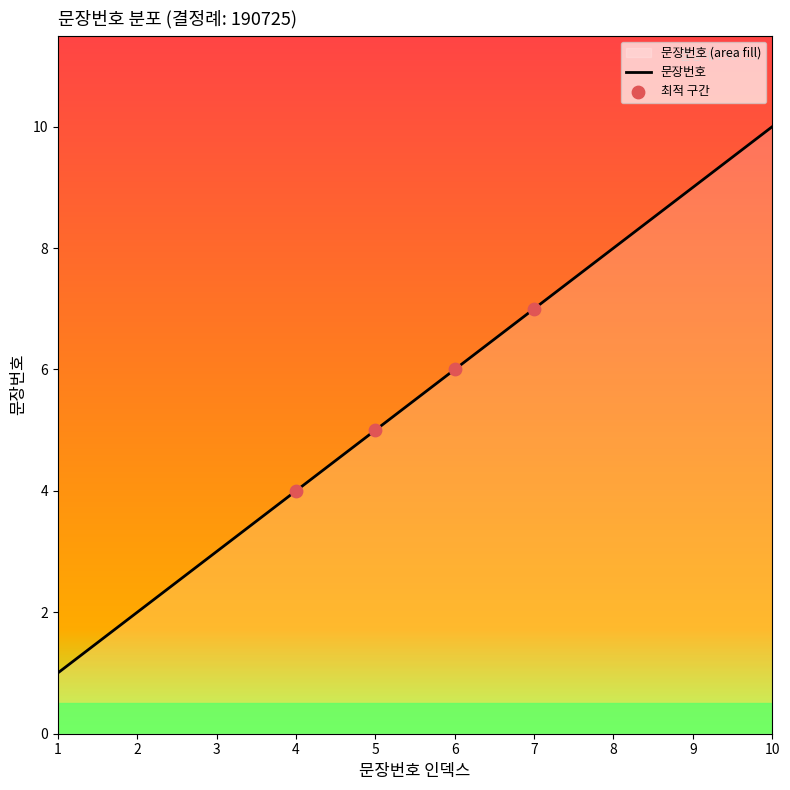

Which has a higher value, 1 or 2?

2